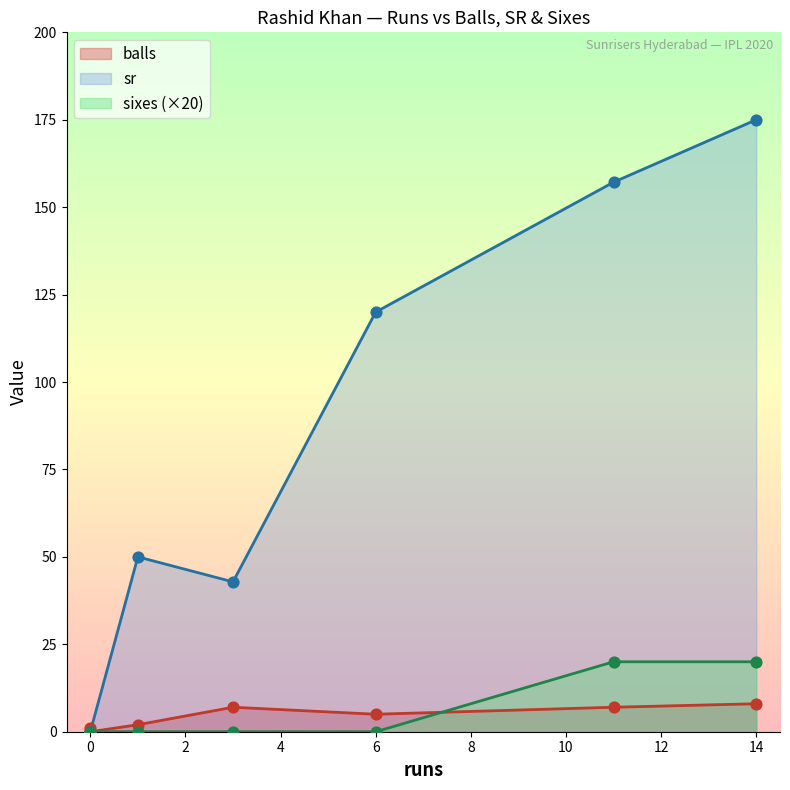

Is the value of balls at 1 greater than the value of sr at 1?

No